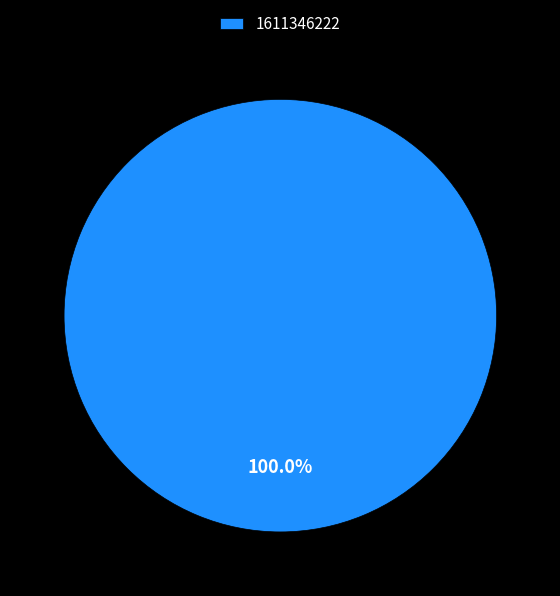

How many slices are in this pie chart?

1